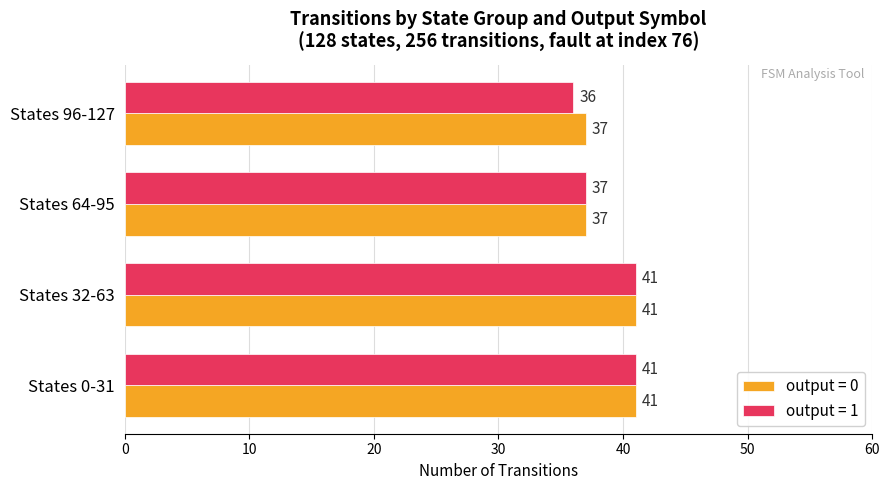

What is the average value of the output = 1 series?

39